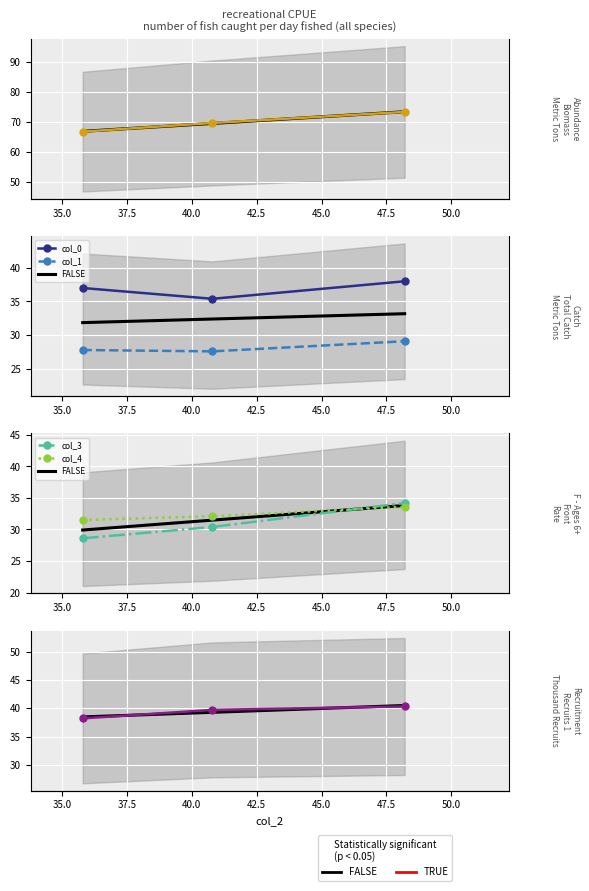

Which label corresponds to the smallest value in the chart?

40.8